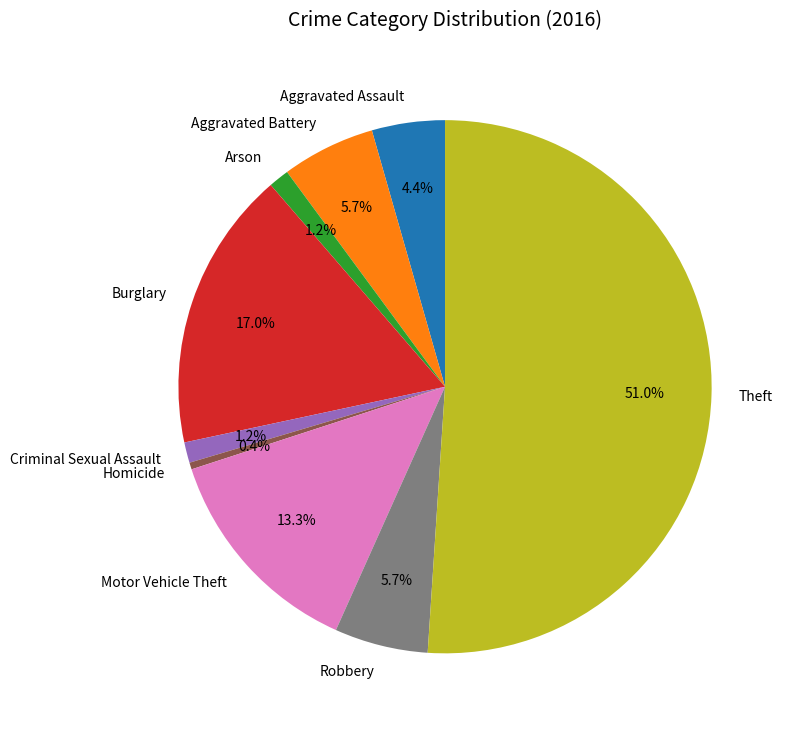

To the nearest percent, what portion does Theft represent?

51%